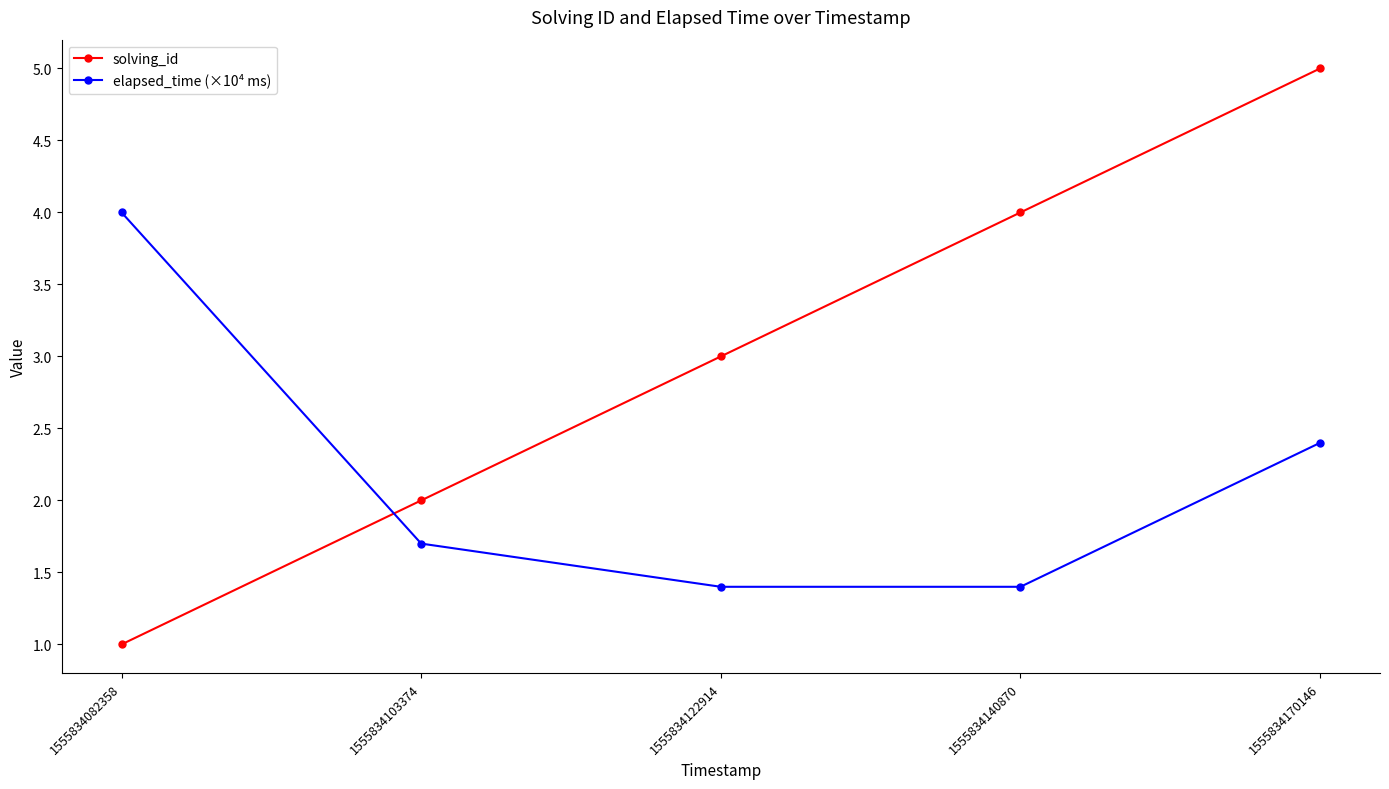

How many lines are shown in the chart?

2